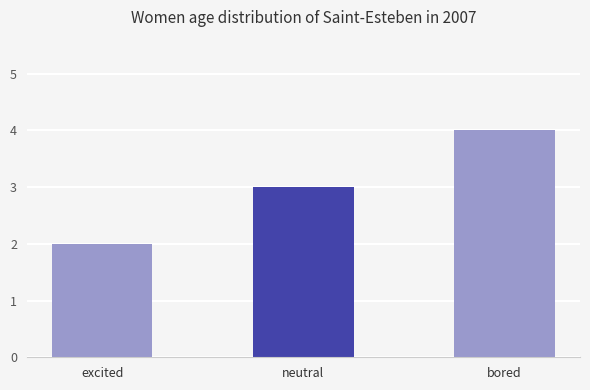

Which has a higher value, bored or neutral?

bored